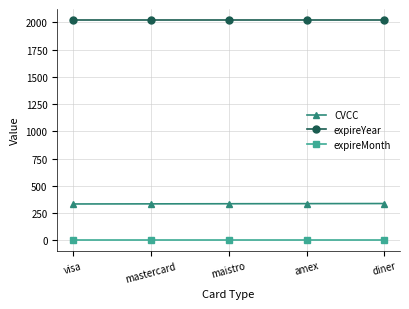

The value of CVCC at mastercard is 334. True or false?

True